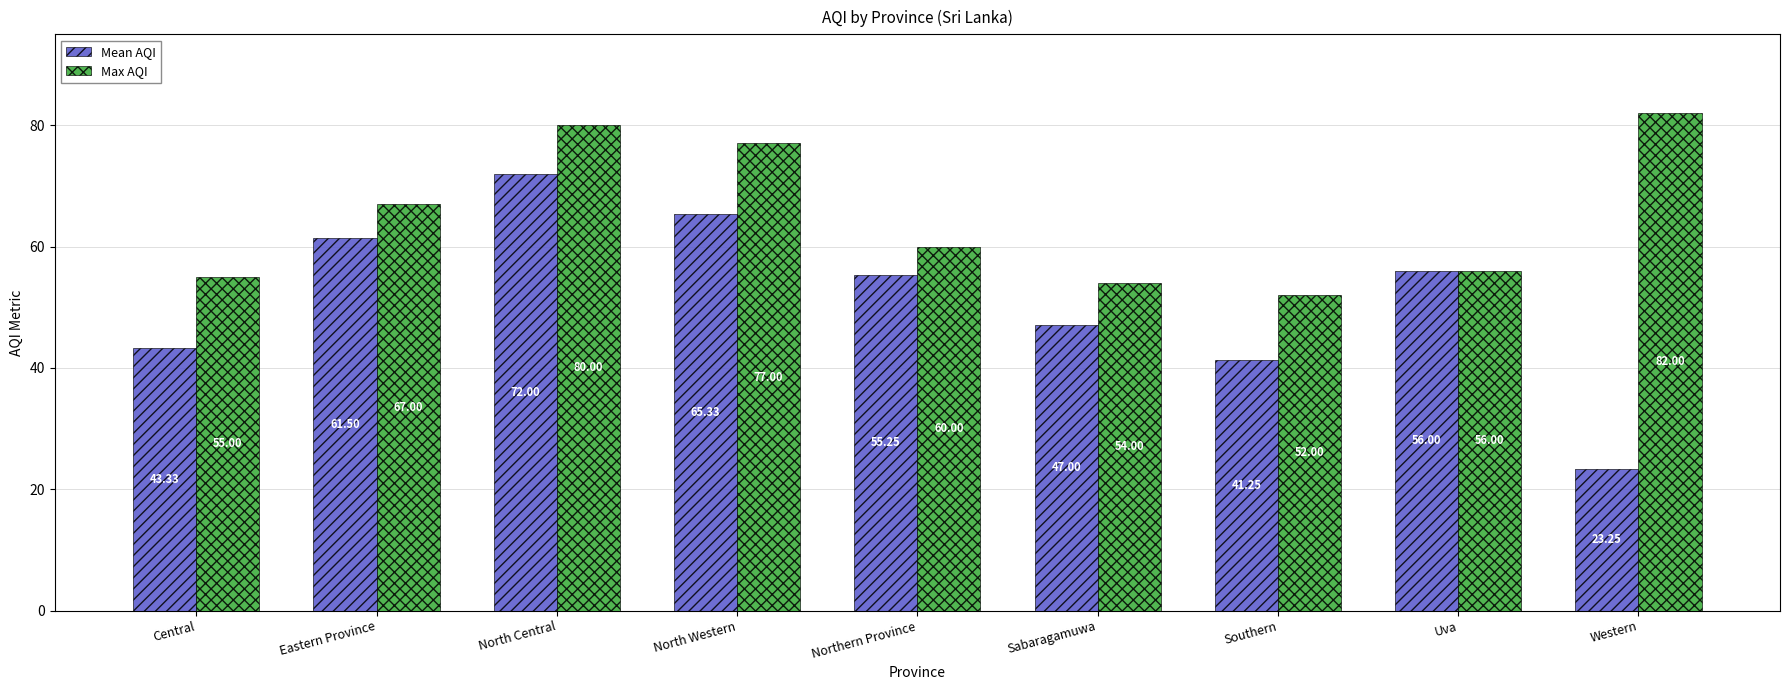

What are all the series names shown in the legend?

Mean AQI, Max AQI